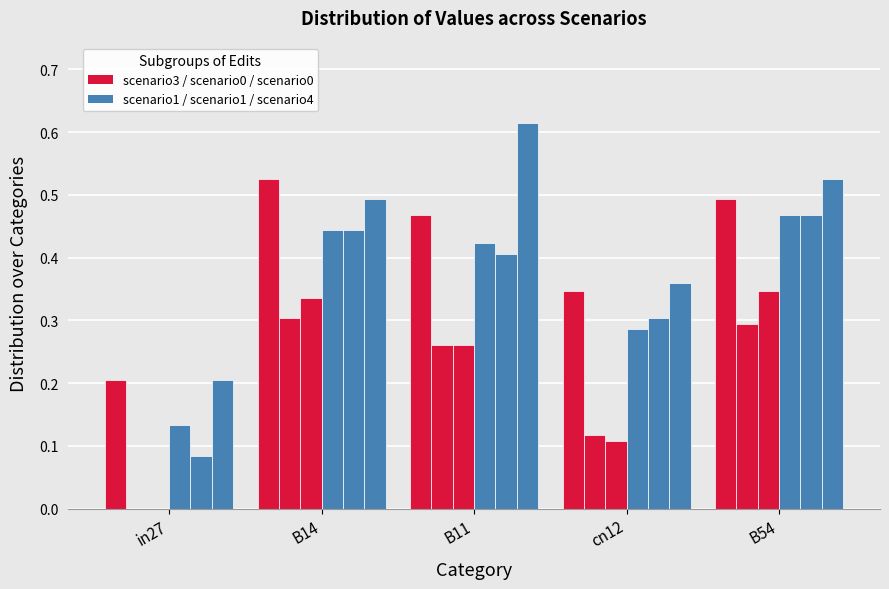

Count the number of categories in the chart.

5